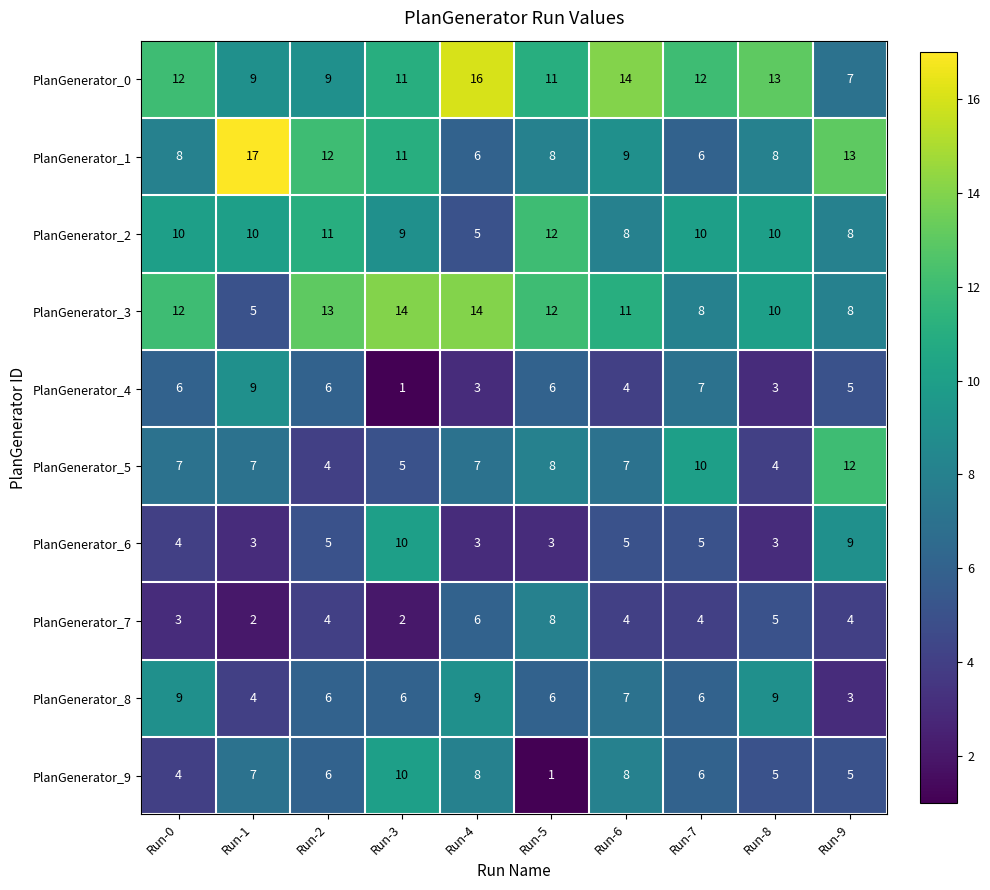

What is the total value across all series at Run-0?

75